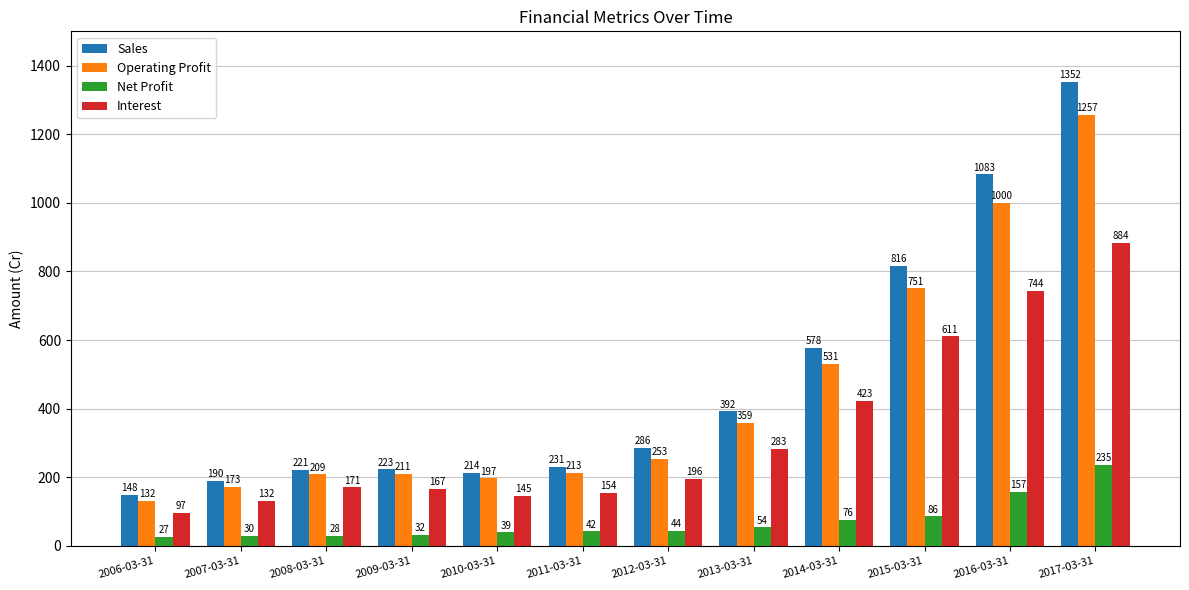

What position from the left is 2016-03-31?

11